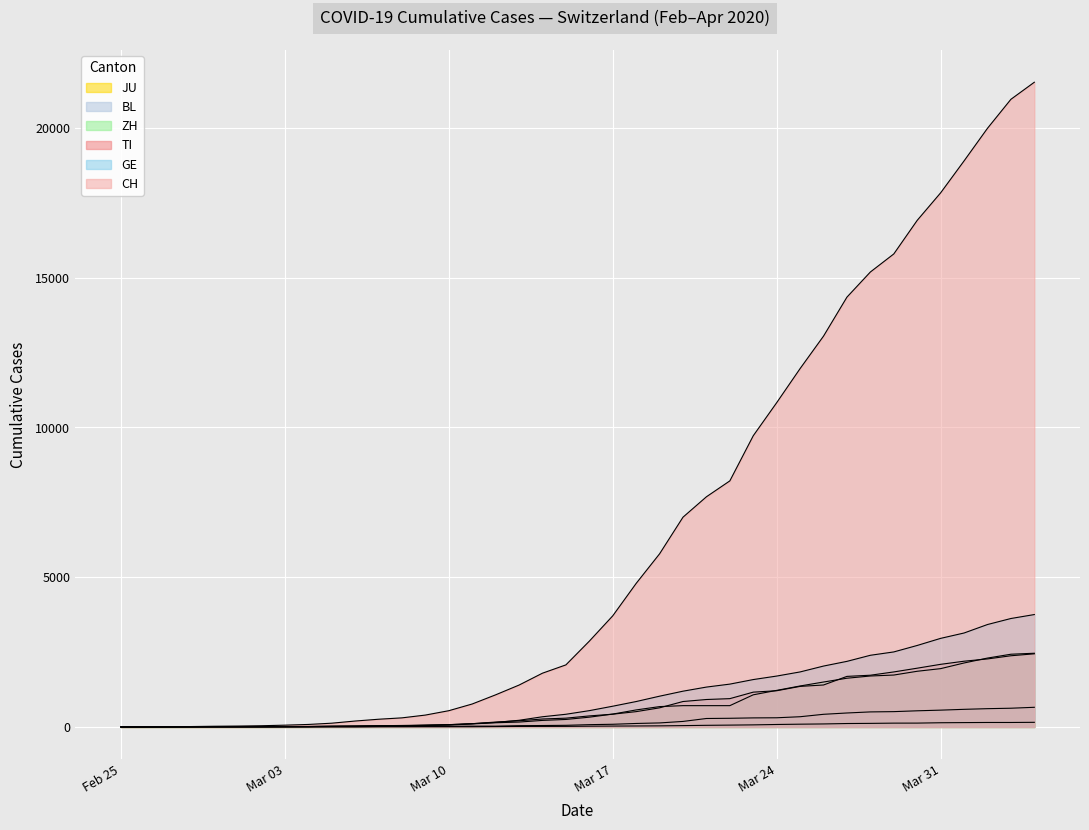

How many positive values does the GE series have?

39